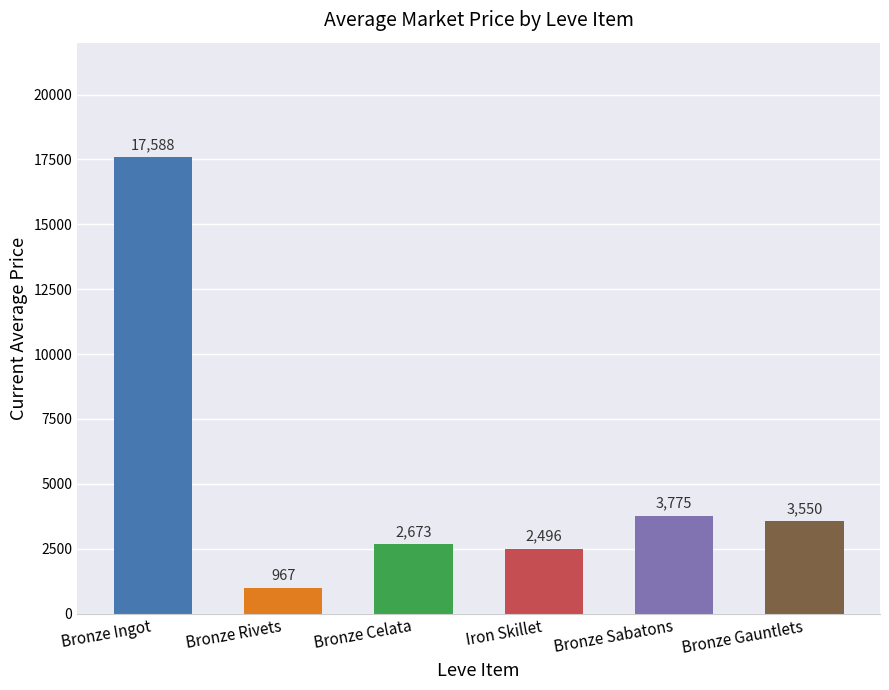

Rank the categories by value from highest to lowest.

Bronze Ingot, Bronze Sabatons, Bronze Gauntlets, Bronze Celata, Iron Skillet, Bronze Rivets